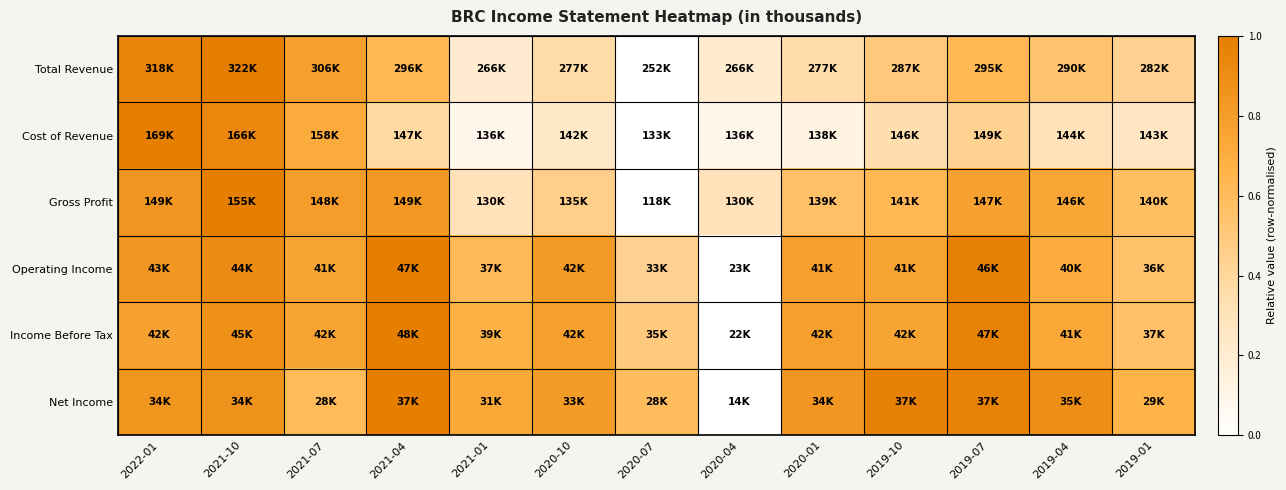

At which category does the chart reach its minimum across all series?

2020-07